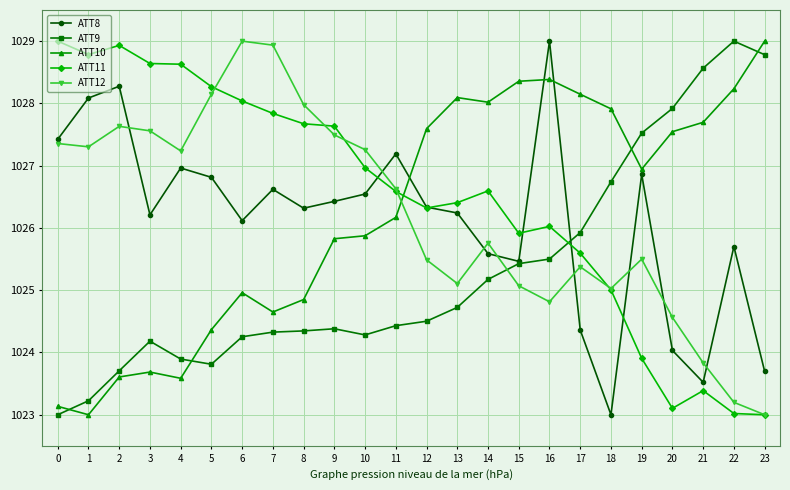

How many lines are shown in the chart?

5